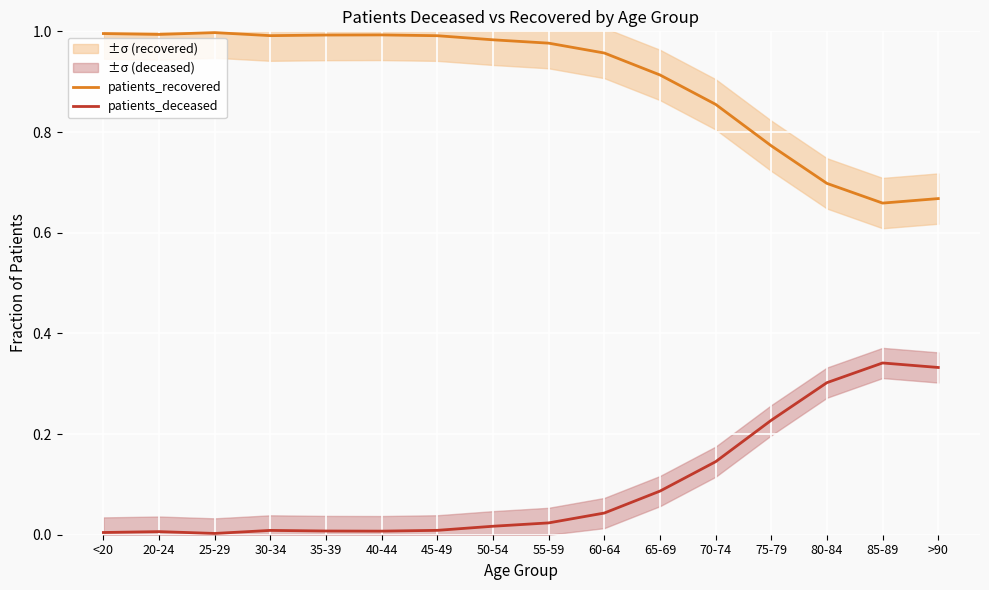

True or false: patients_recovered and patients_deceased cross at least once.

False